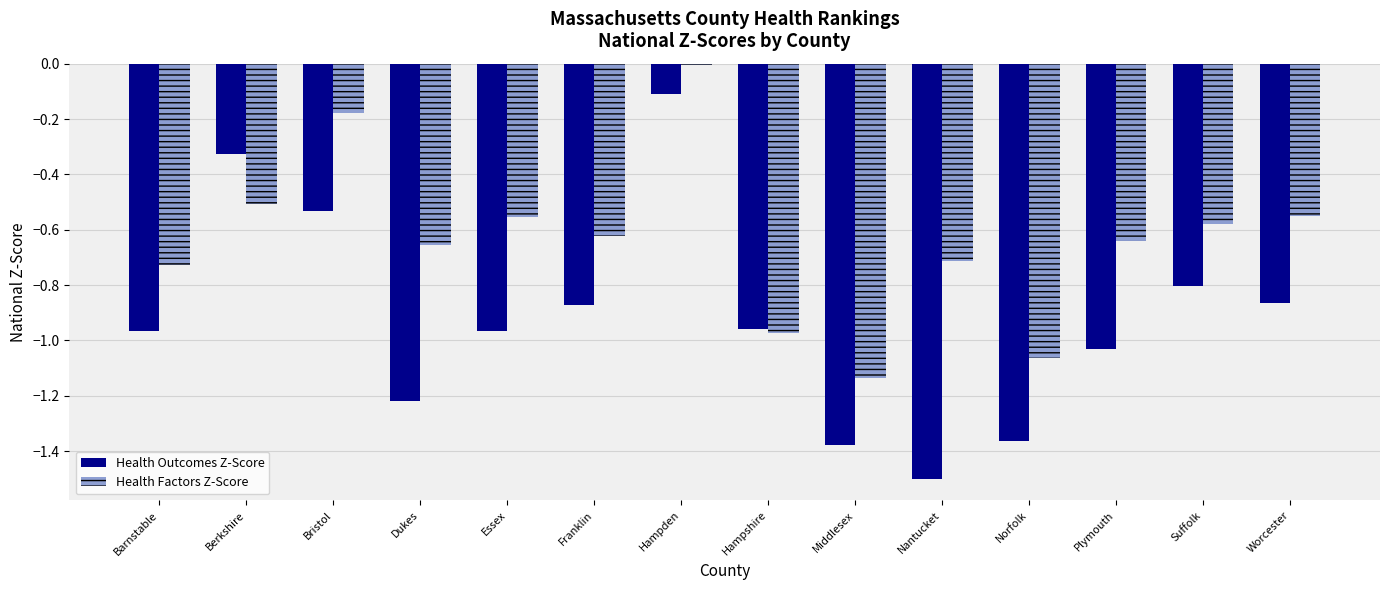

At which category does the chart reach its peak across all series?

Hampden